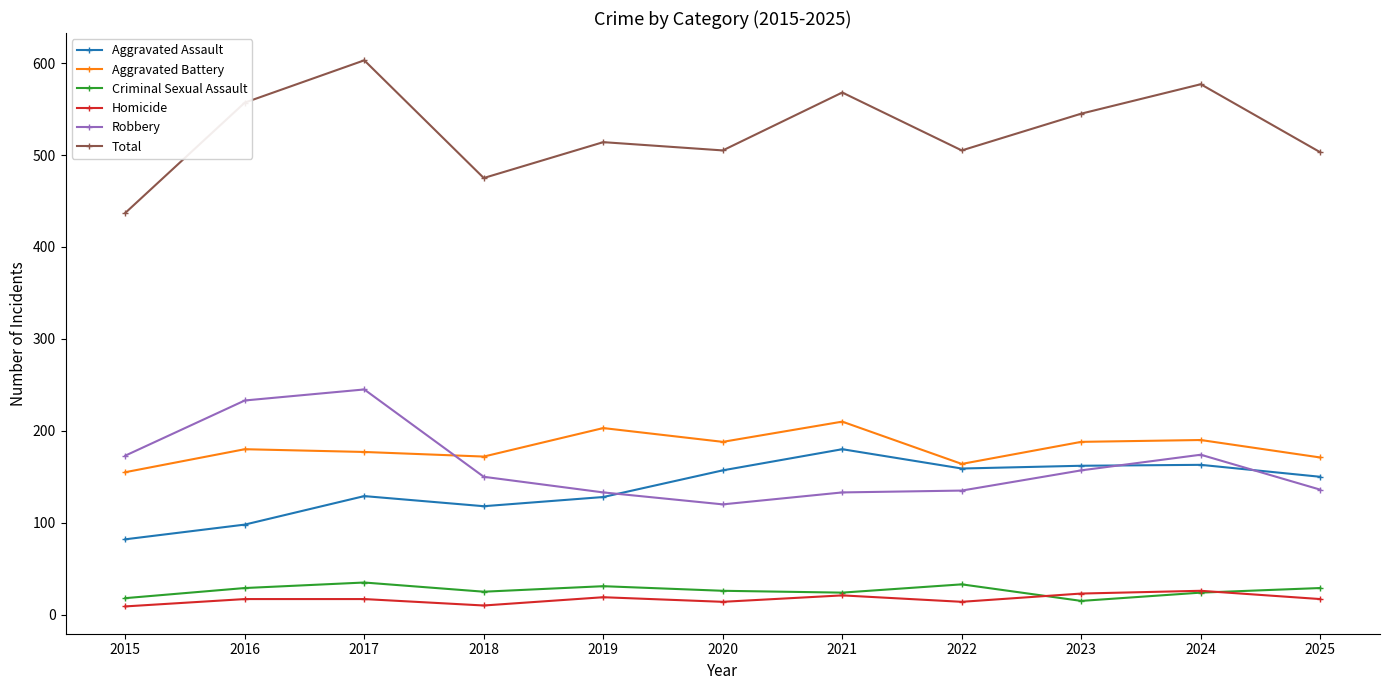

At which label does Robbery first exceed 150?

2015